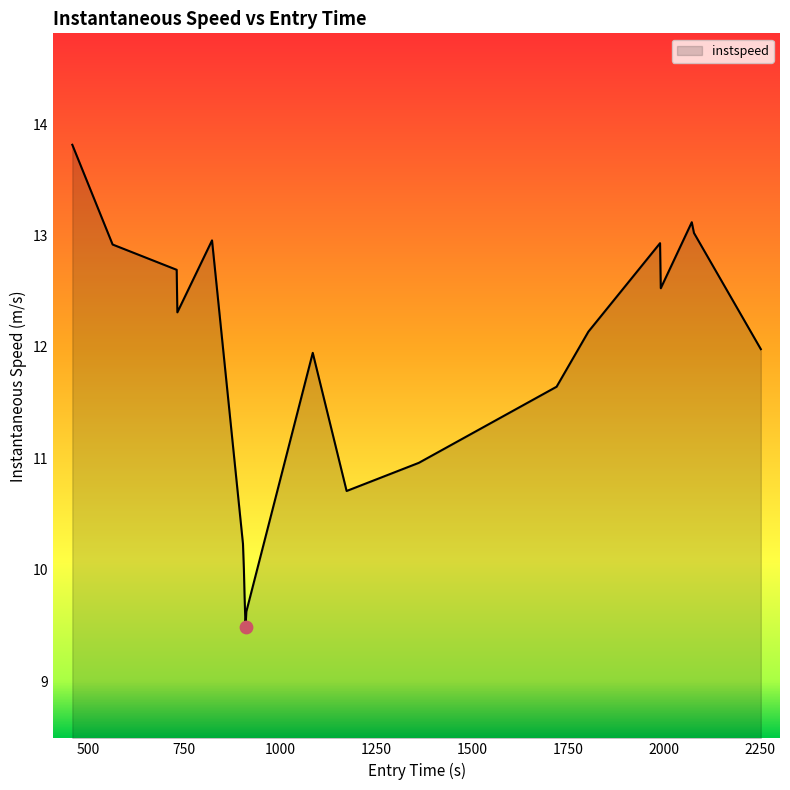

What is the smallest value displayed?

9.5